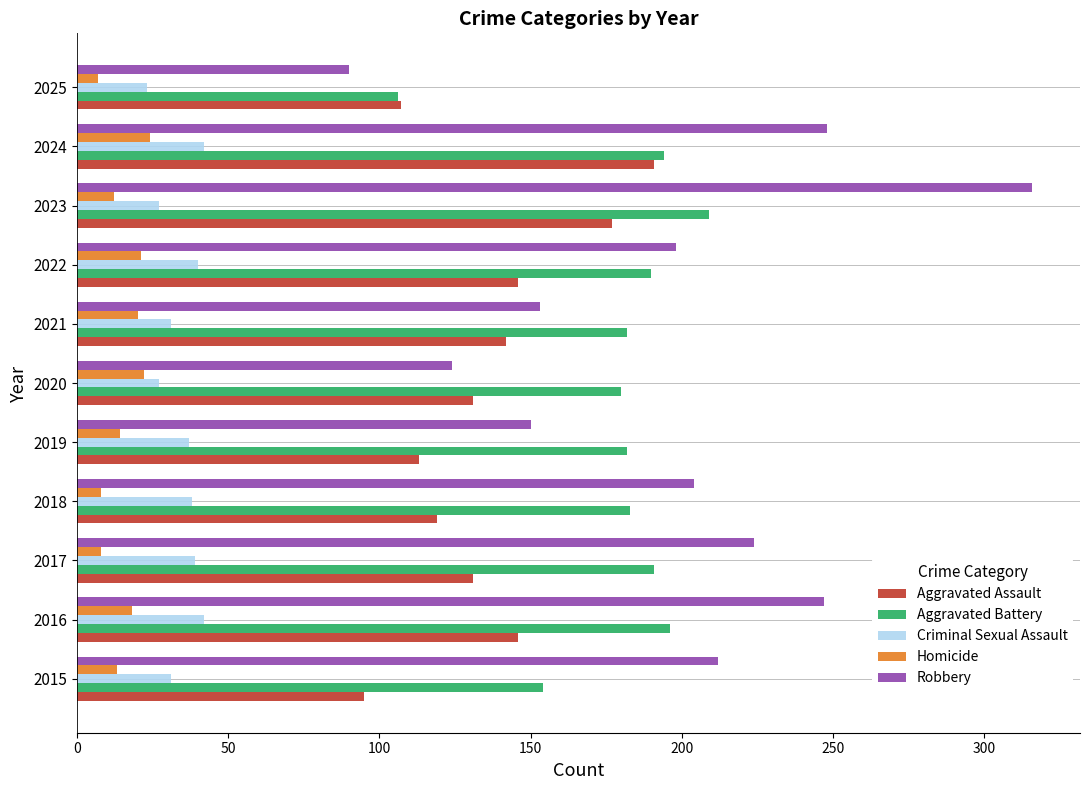

Which series has the largest range (max minus min)?

Robbery